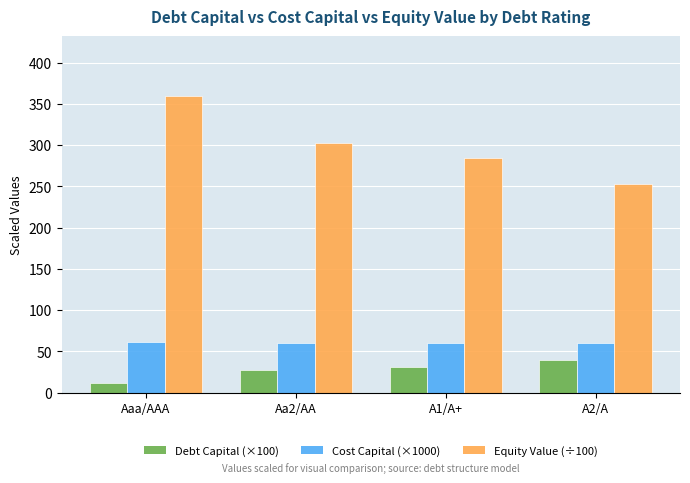

What is the difference between the maximum and minimum values in the Cost Capital (×1000) series?

0.8